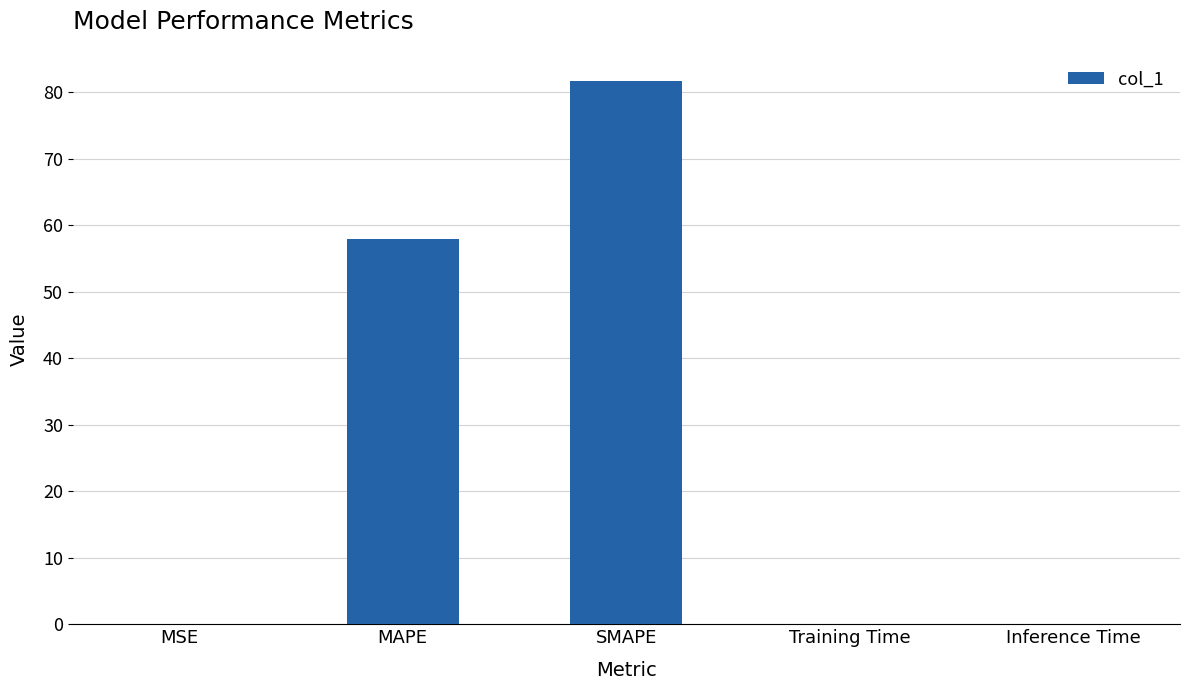

What is the approximate value at SMAPE?

81.7